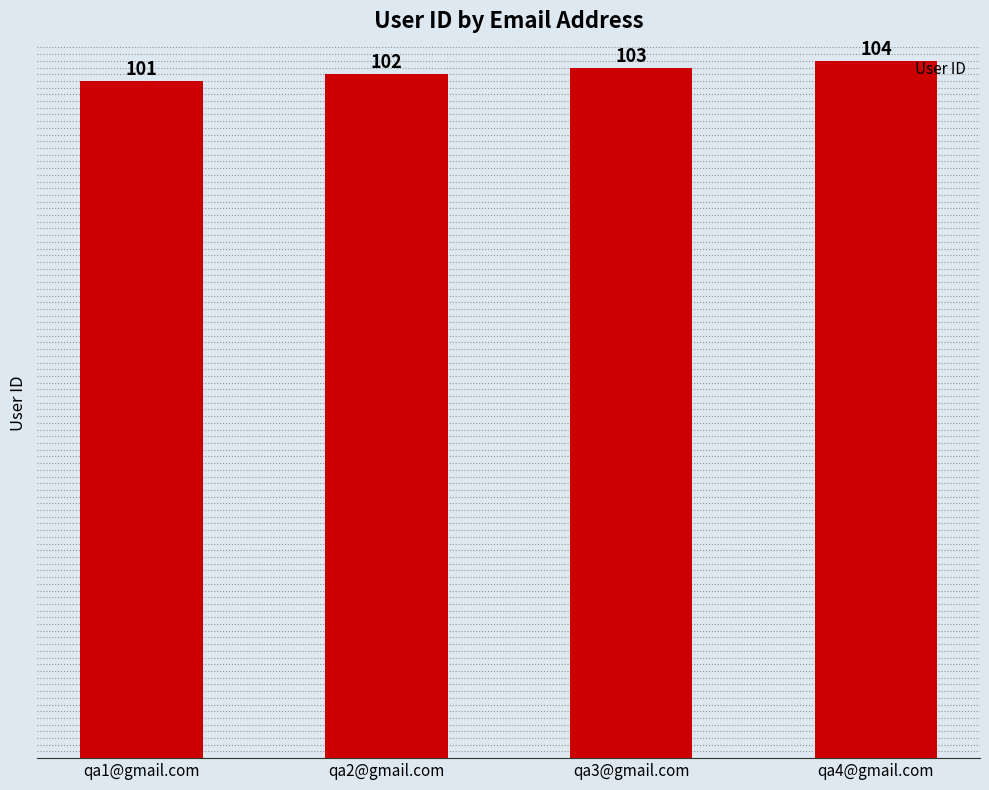

List the labels in order of value, largest first.

qa4@gmail.com, qa3@gmail.com, qa2@gmail.com, qa1@gmail.com